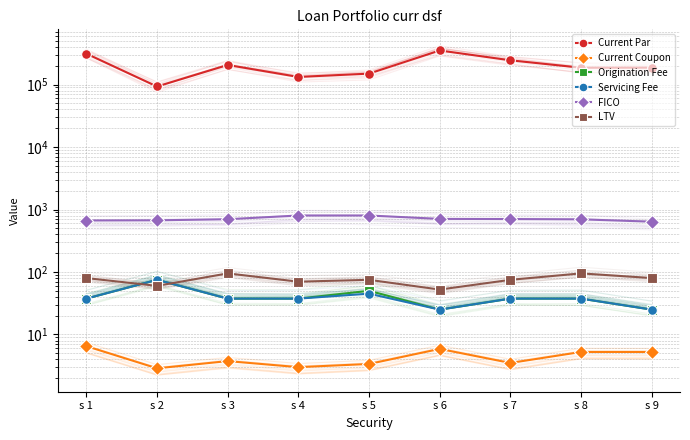

Reading right to left, what are all the values shown in this chart?

Current Par: s 9=186456.2	s 8=186000.8	s 7=244434.1	s 6=351087.5	s 5=149613.4	s 4=132354.1	s 3=205927.5	s 2=93083.9	s 1=312373.8
Current Coupon: s 9=5.2	s 8=5.2	s 7=3.5	s 6=5.9	s 5=3.4	s 4=3.0	s 3=3.8	s 2=2.9	s 1=6.5
Origination Fee: s 9=25.0	s 8=37.5	s 7=37.5	s 6=25.0	s 5=50.0	s 4=37.5	s 3=37.5	s 2=75.0	s 1=37.5
Servicing Fee: s 9=25.0	s 8=37.5	s 7=37.5	s 6=25.0	s 5=45.0	s 4=37.5	s 3=37.5	s 2=75.0	s 1=37.5
FICO: s 9=639.0	s 8=696.0	s 7=704.0	s 6=708.0	s 5=802.0	s 4=802.0	s 3=699.0	s 2=672.0	s 1=667.0
LTV: s 9=80.0	s 8=95.0	s 7=75.0	s 6=52.3	s 5=75.0	s 4=70.0	s 3=95.0	s 2=60.0	s 1=79.9